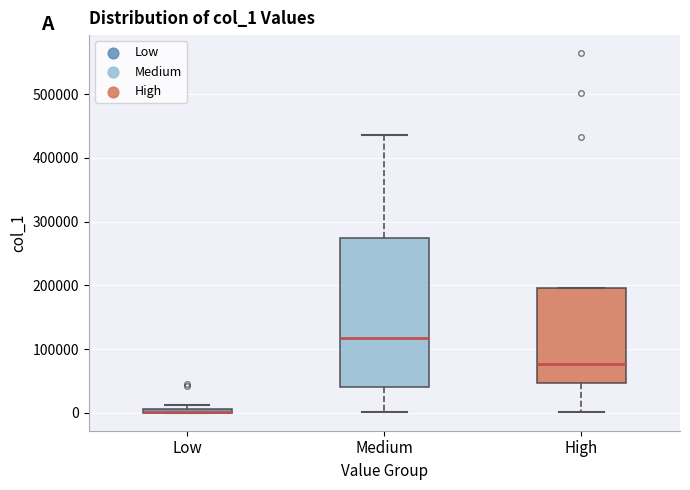

Where is the upper edge of the box for Low on the y-axis? The values are not printed on the chart, so give them approximately, as read against the axis.

10000